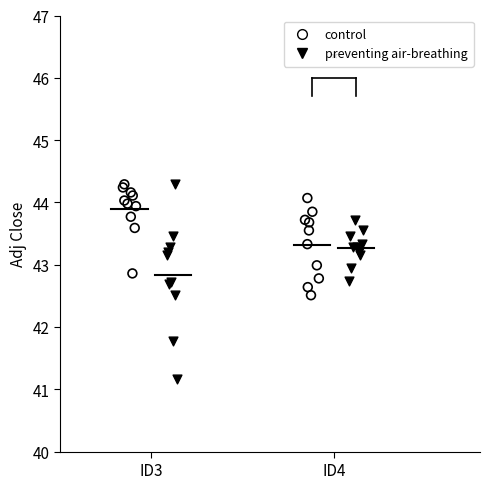

Which series has the widest spread of Y values?

preventing air-breathing